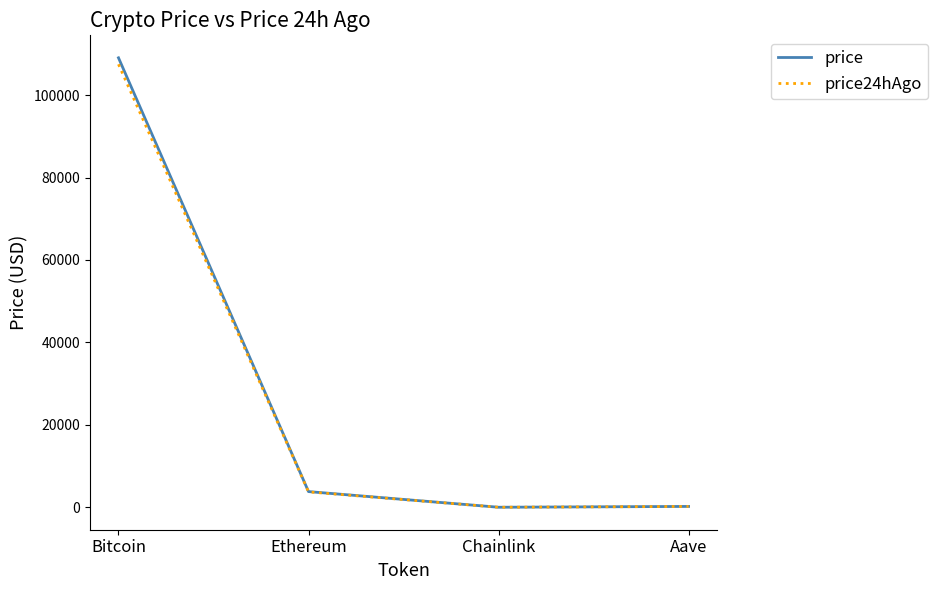

At which label is price closest to 54529?

Ethereum